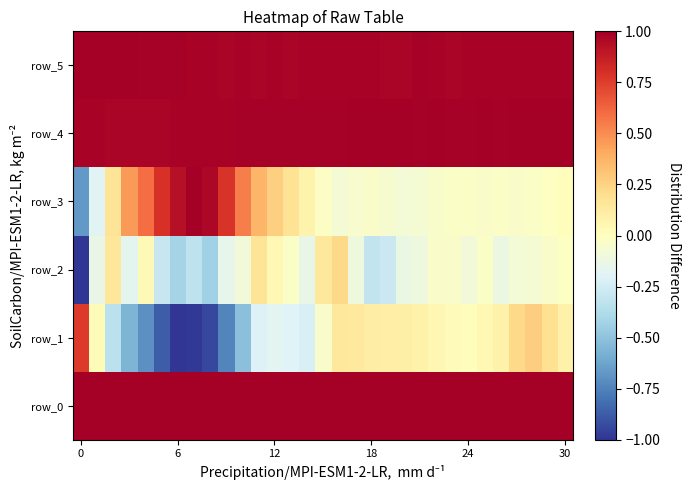

Which series has the widest spread of values?

row_1